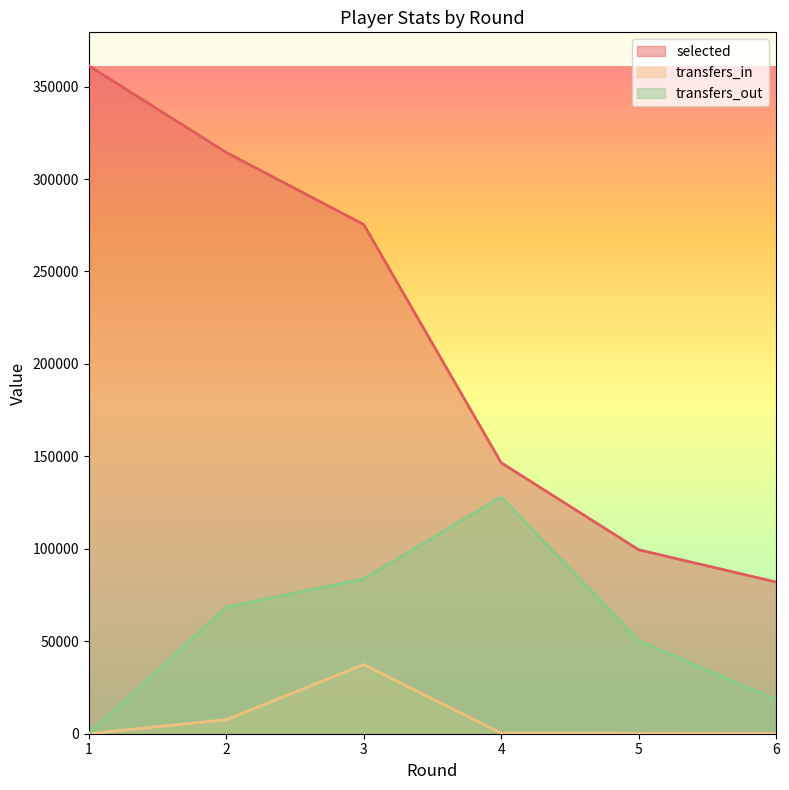

Is the value of transfers_out at 3 greater than the value of selected at 6?

Yes